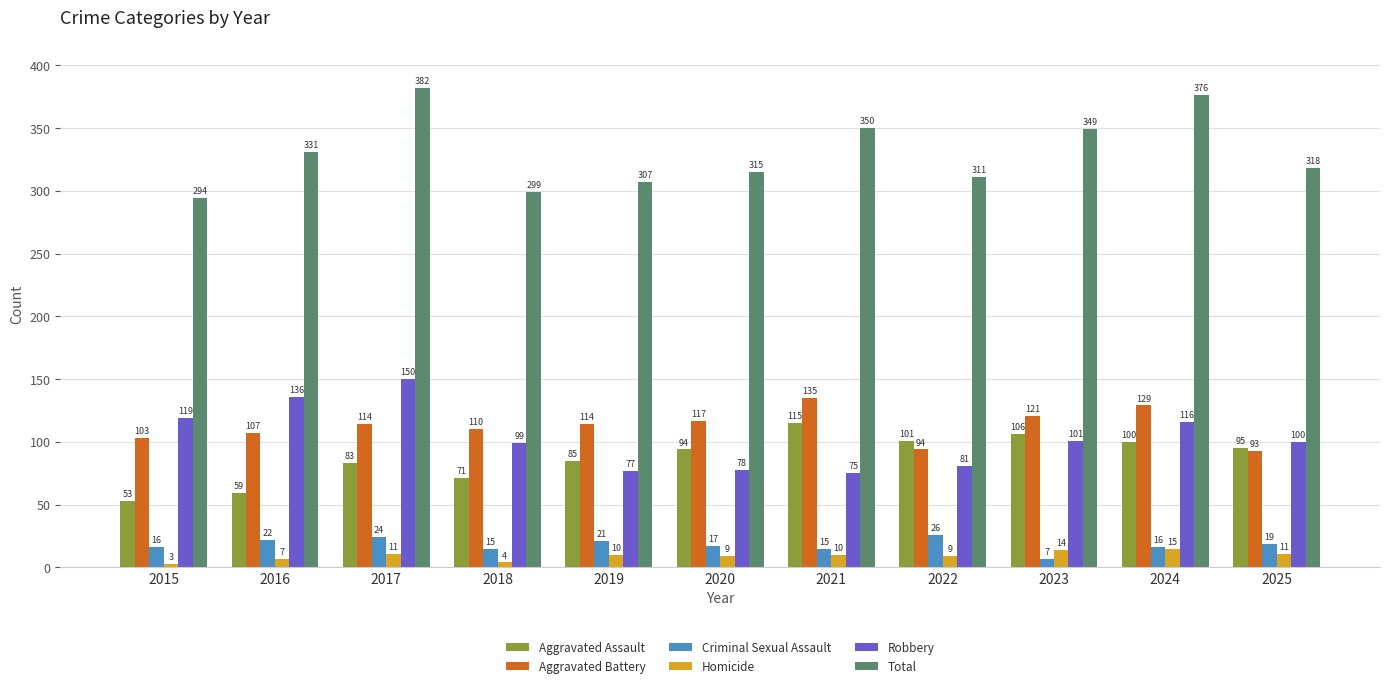

Reading left to right, list all the values displayed in this chart.

Aggravated Assault: 53	59	83	71	85	94	115	101	106	100	95
Aggravated Battery: 103	107	114	110	114	117	135	94	121	129	93
Criminal Sexual Assault: 16	22	24	15	21	17	15	26	7	16	19
Homicide: 3	7	11	4	10	9	10	9	14	15	11
Robbery: 119	136	150	99	77	78	75	81	101	116	100
Total: 294	331	382	299	307	315	350	311	349	376	318